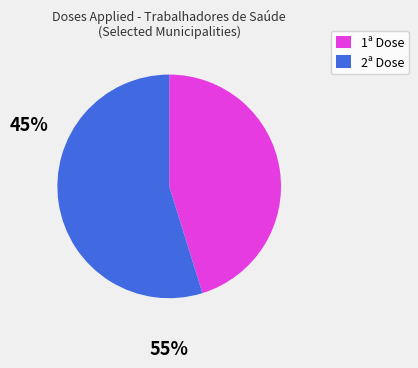

Is there any slice that represents more than half of the pie?

Yes